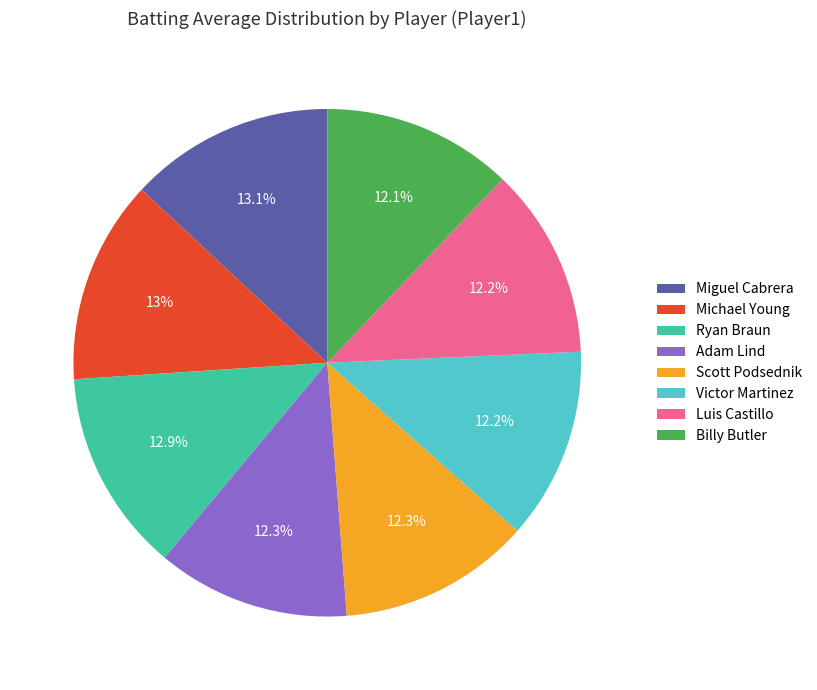

Combined, do Ryan Braun and Billy Butler account for over 50%?

No